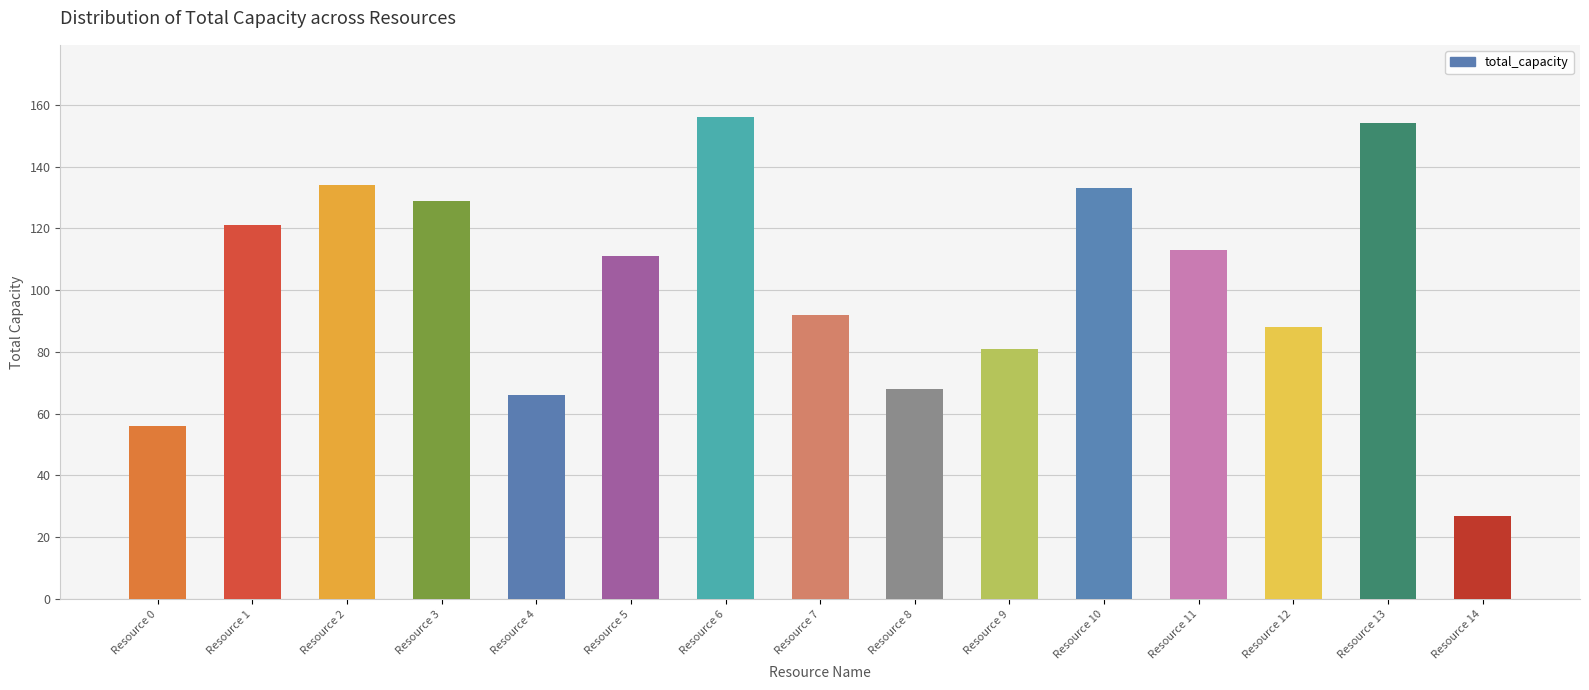

The value at Resource 12 is 30. True or false?

False